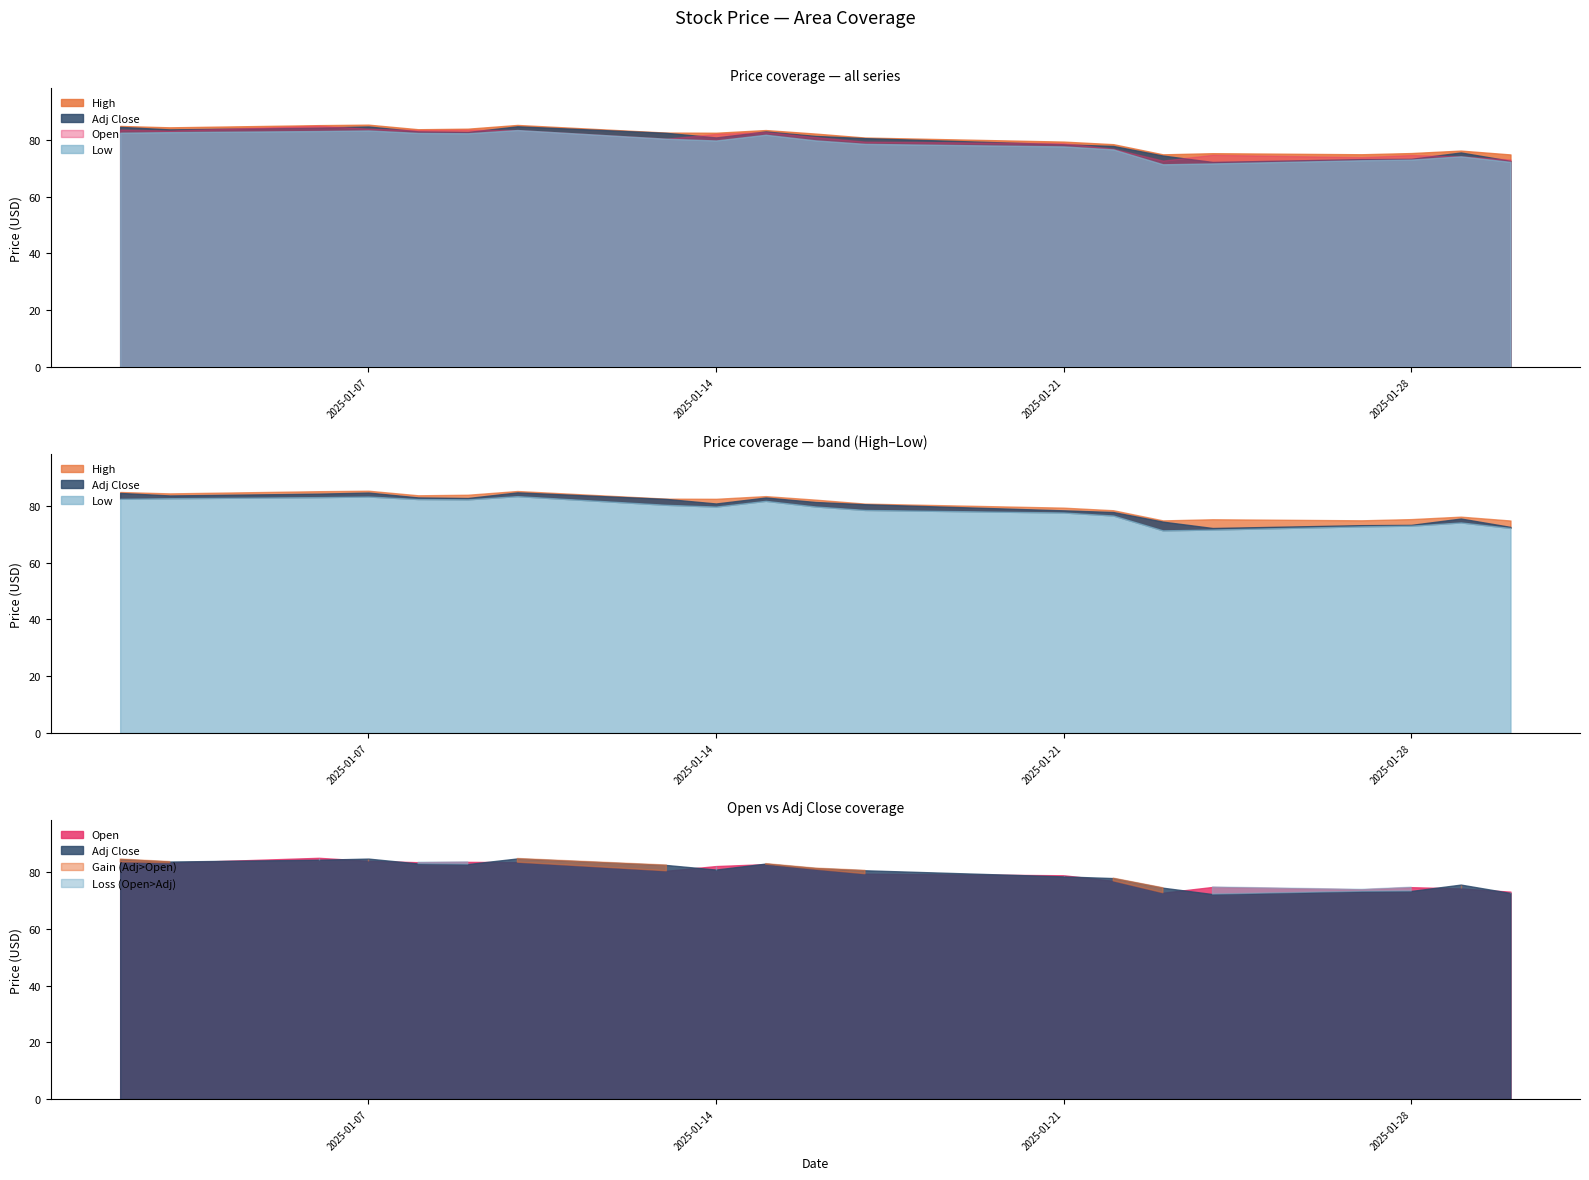

What is the highest value of the Low series?

83.5